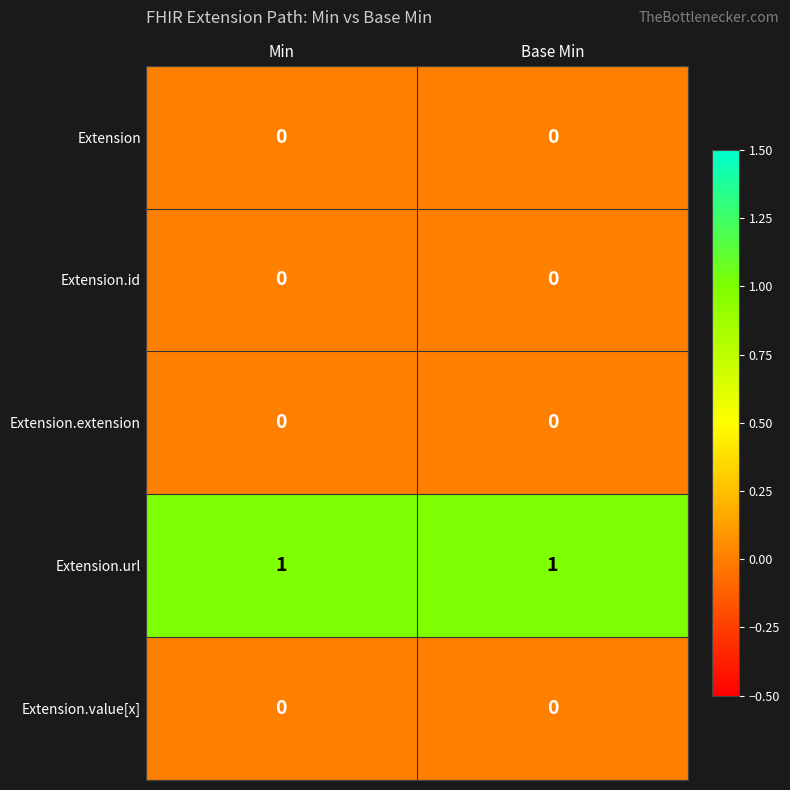

Reading left to right, extract all data points from this chart.

Extension: 0	0
Extension.id: 0	0
Extension.extension: 0	0
Extension.url: 1	1
Extension.value[x]: 0	0